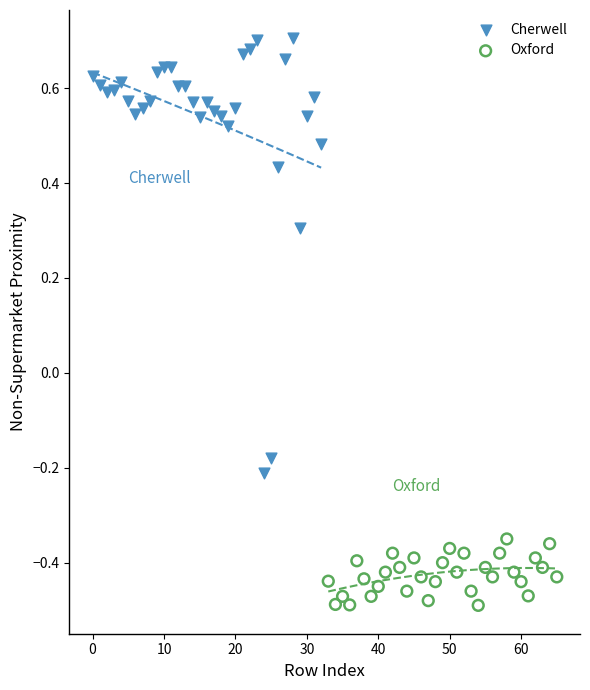

Which series reaches the minimum Y coordinate?

Oxford